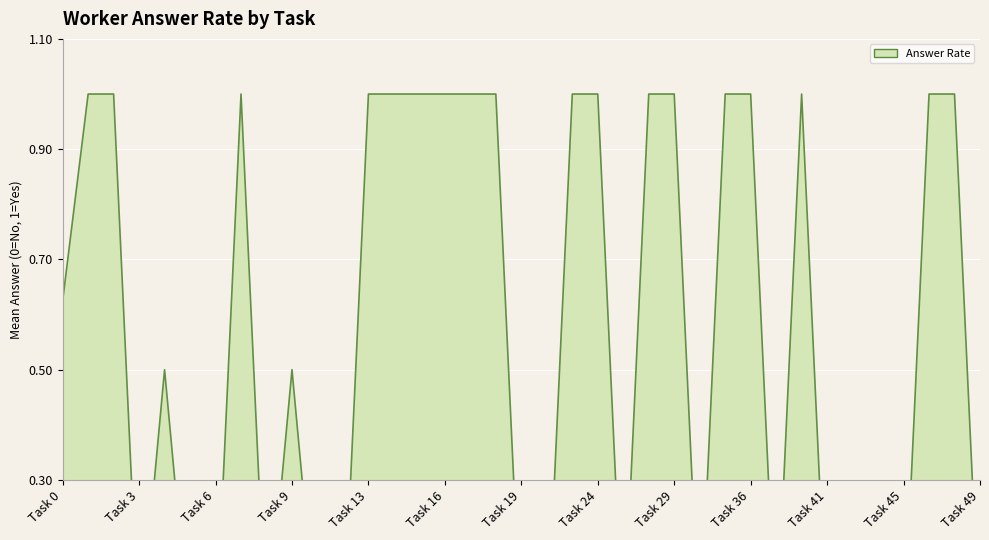

Count the number of data series in this chart.

1